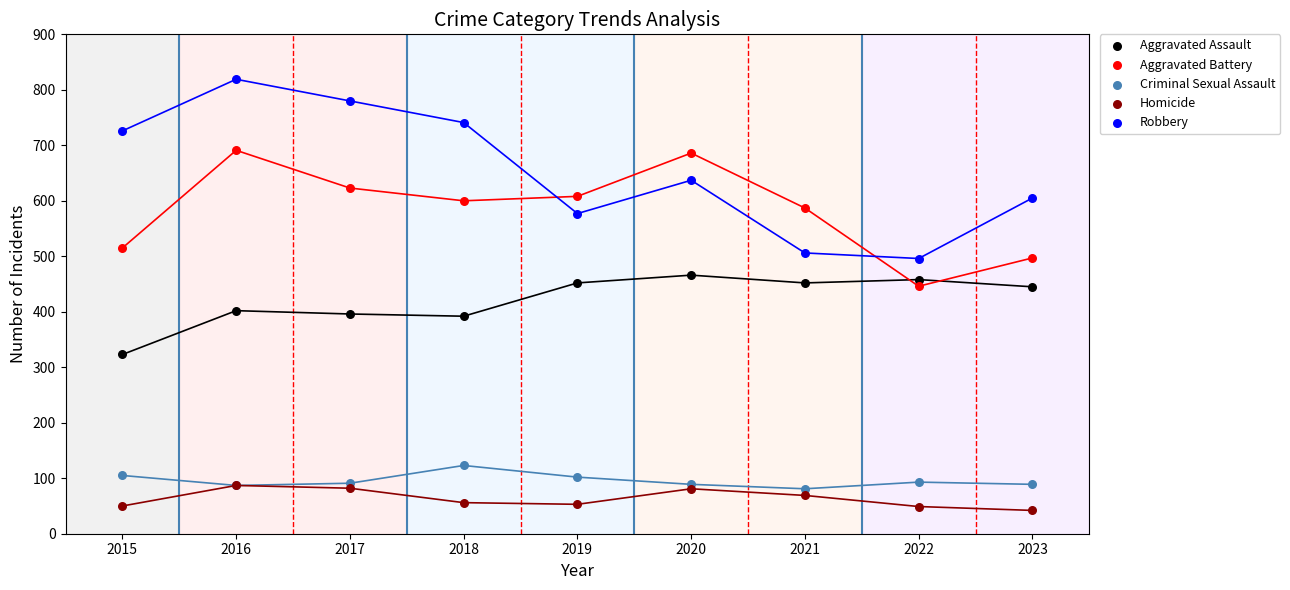

Which series reaches the maximum Y coordinate?

Robbery